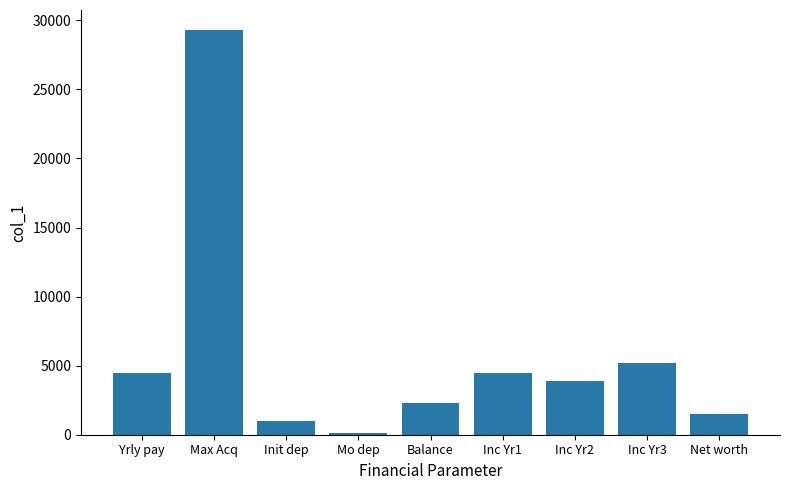

What is the sum of the values at Init dep and Balance?

3267.1